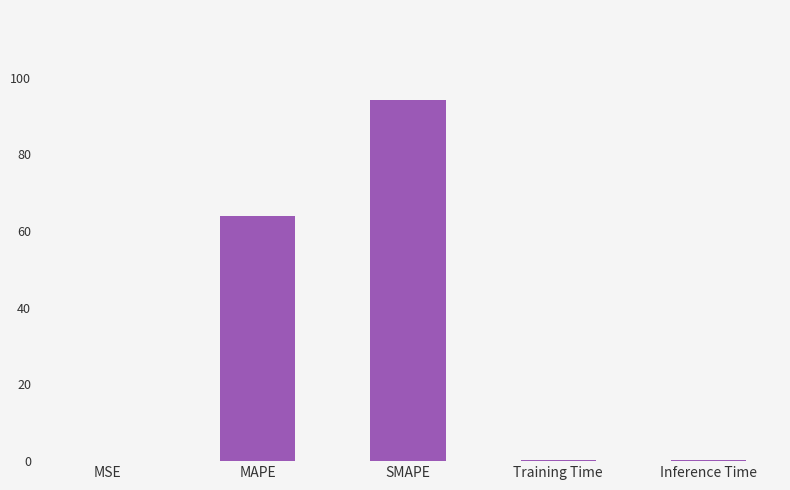

How many series are shown in this chart?

1